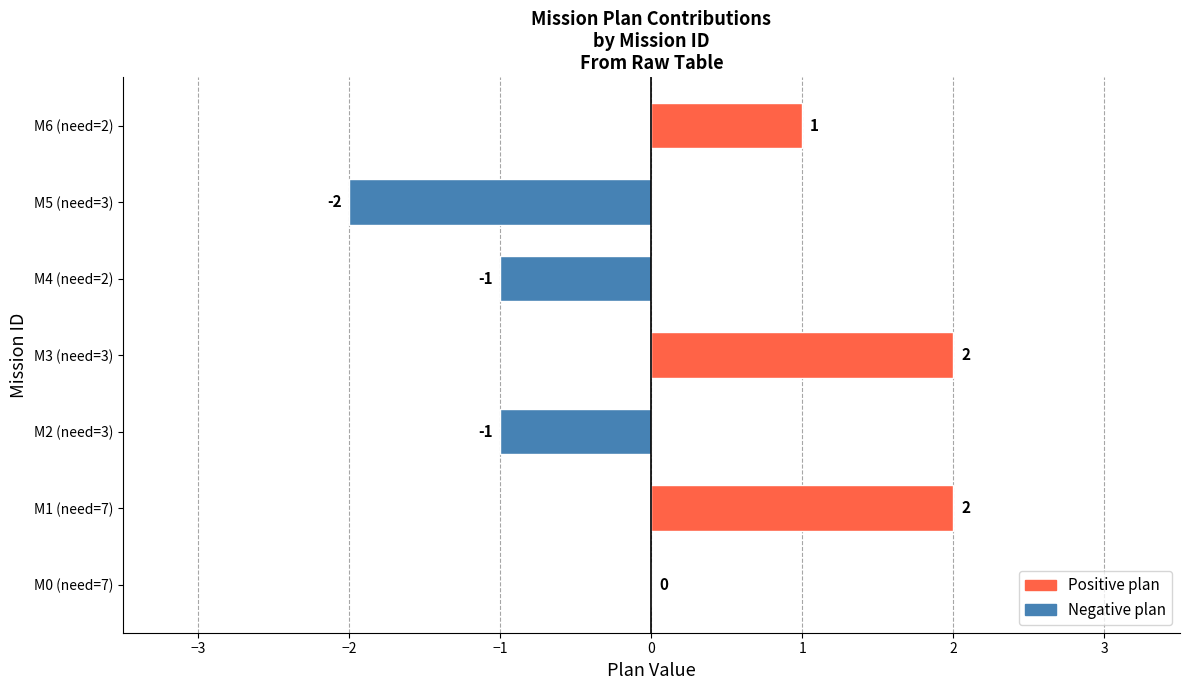

How many series are shown in this chart?

1